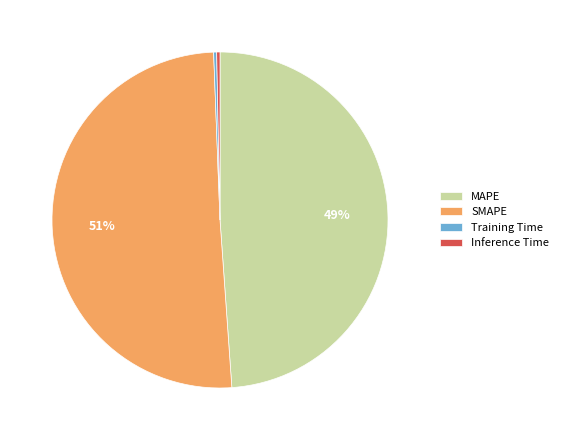

What is the ratio of the value at SMAPE to the value at MAPE?

1.0